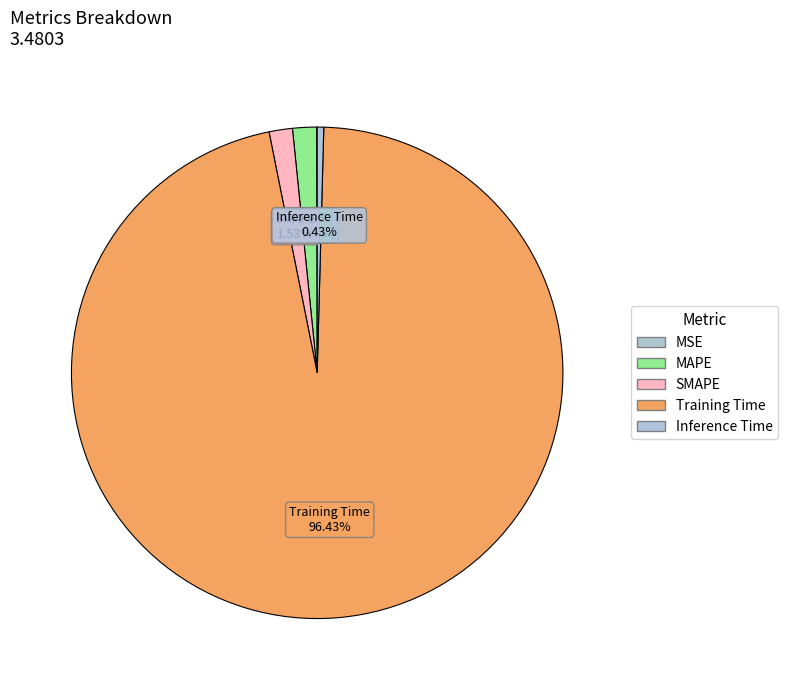

Which slice is the smallest?

MSE